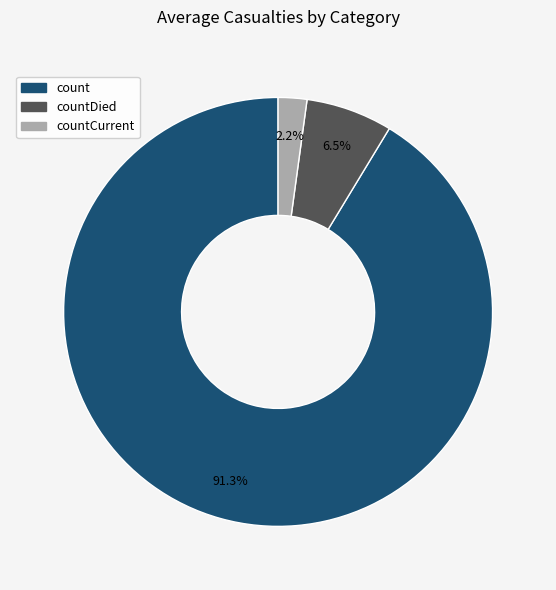

To the nearest percent, what is the average slice percentage?

33%